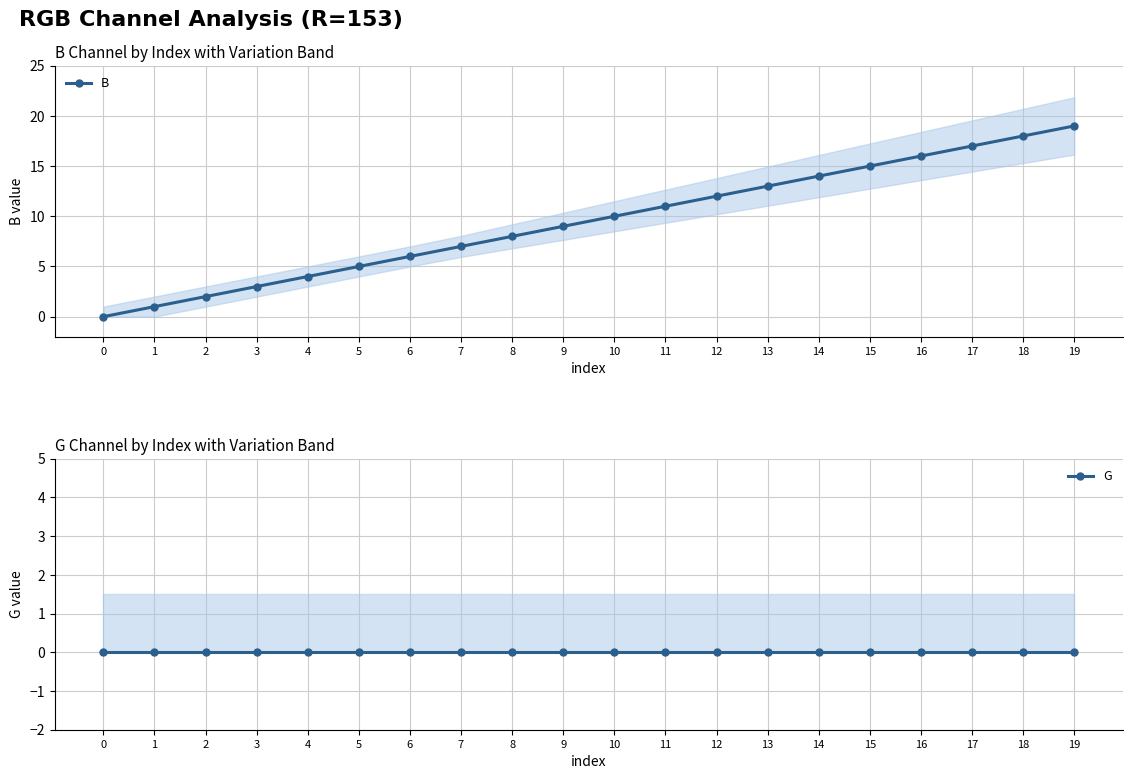

Which has a higher value, 16 or 18?

18